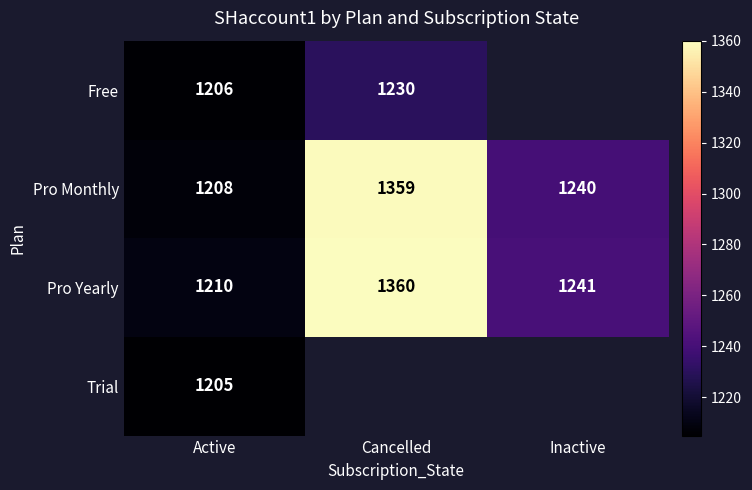

List the labels in order of Pro Monthly value, largest first.

Cancelled, Inactive, Active